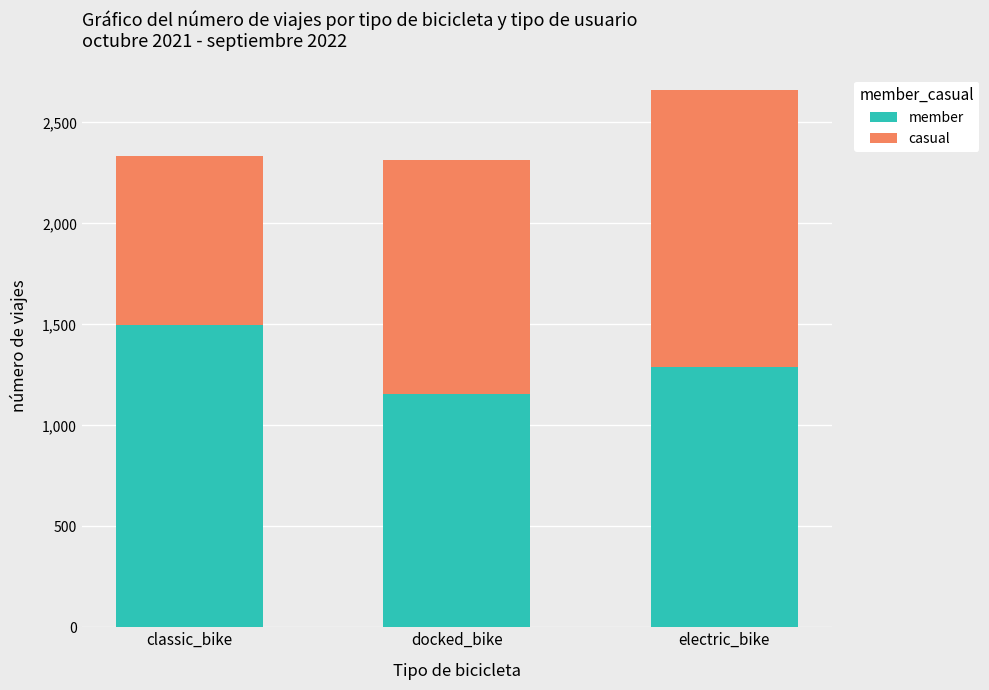

Reading right to left, transcribe the values for member.

electric_bike=1287.4	docked_bike=1157.0	classic_bike=1497.0